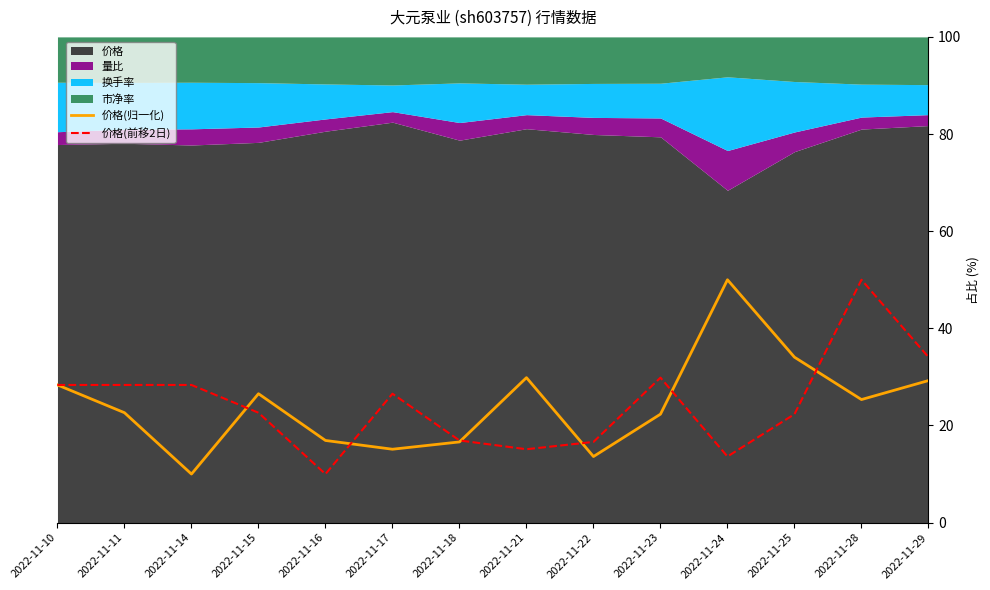

True or false: 价格(归一化) has more than 1 points higher than both neighbors.

True